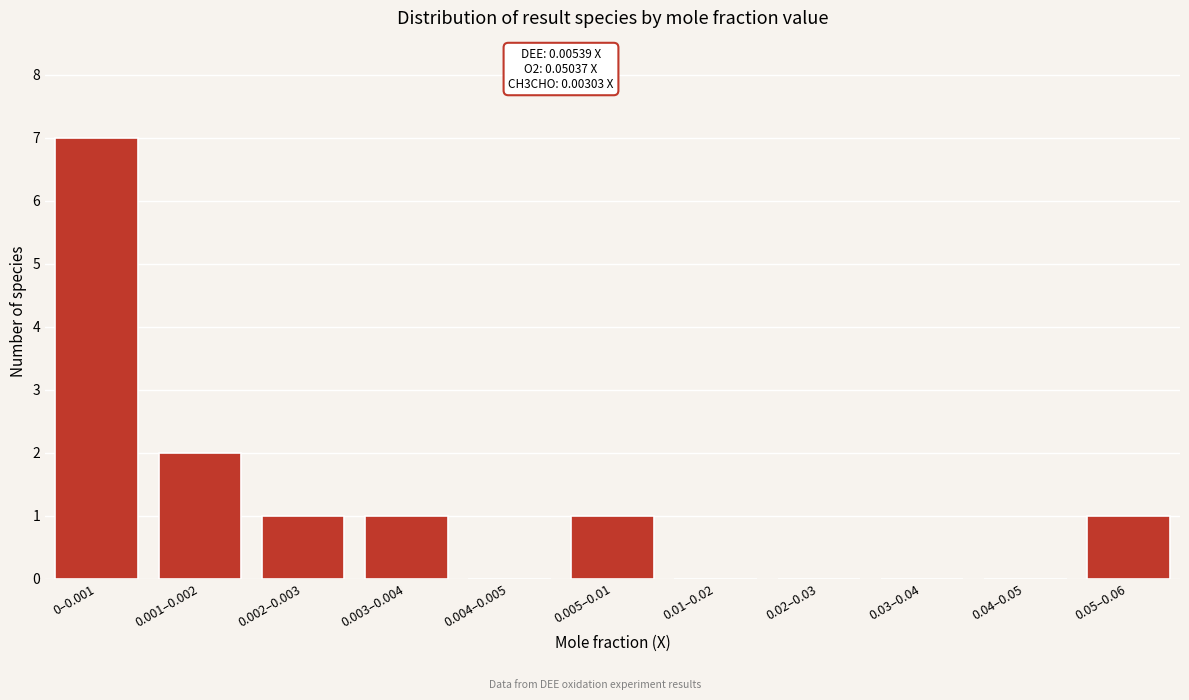

Reading left to right, transcribe all the data shown in this chart.

0–0.001=7	0.001–0.002=2	0.002–0.003=1	0.003–0.004=1	0.004–0.005=0	0.005–0.01=1	0.01–0.02=0	0.02–0.03=0	0.03–0.04=0	0.04–0.05=0	0.05–0.06=1